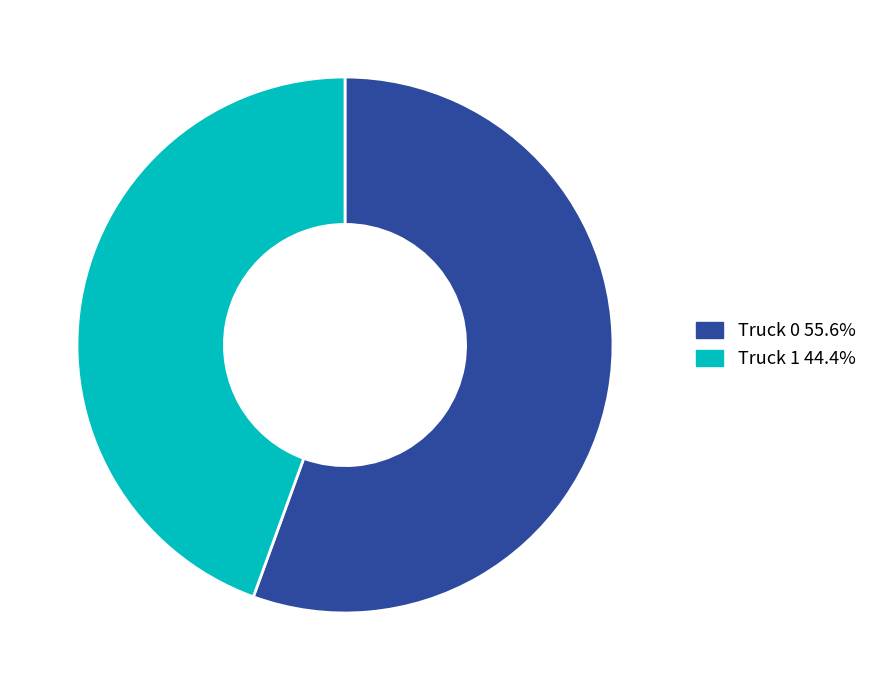

Between Truck 0 and Truck 1, which is larger?

Truck 0